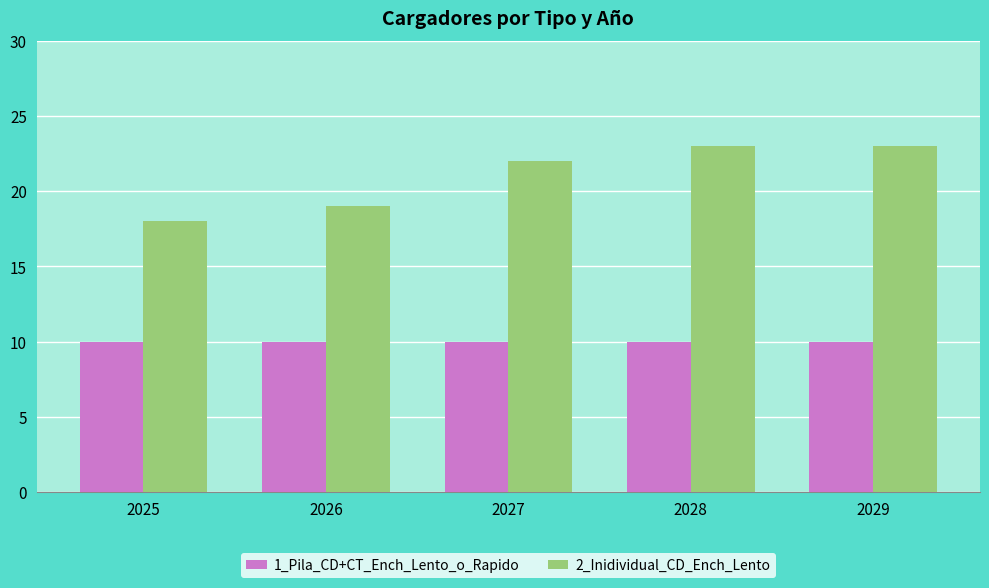

At how many categories does at least one series exceed 20?

3